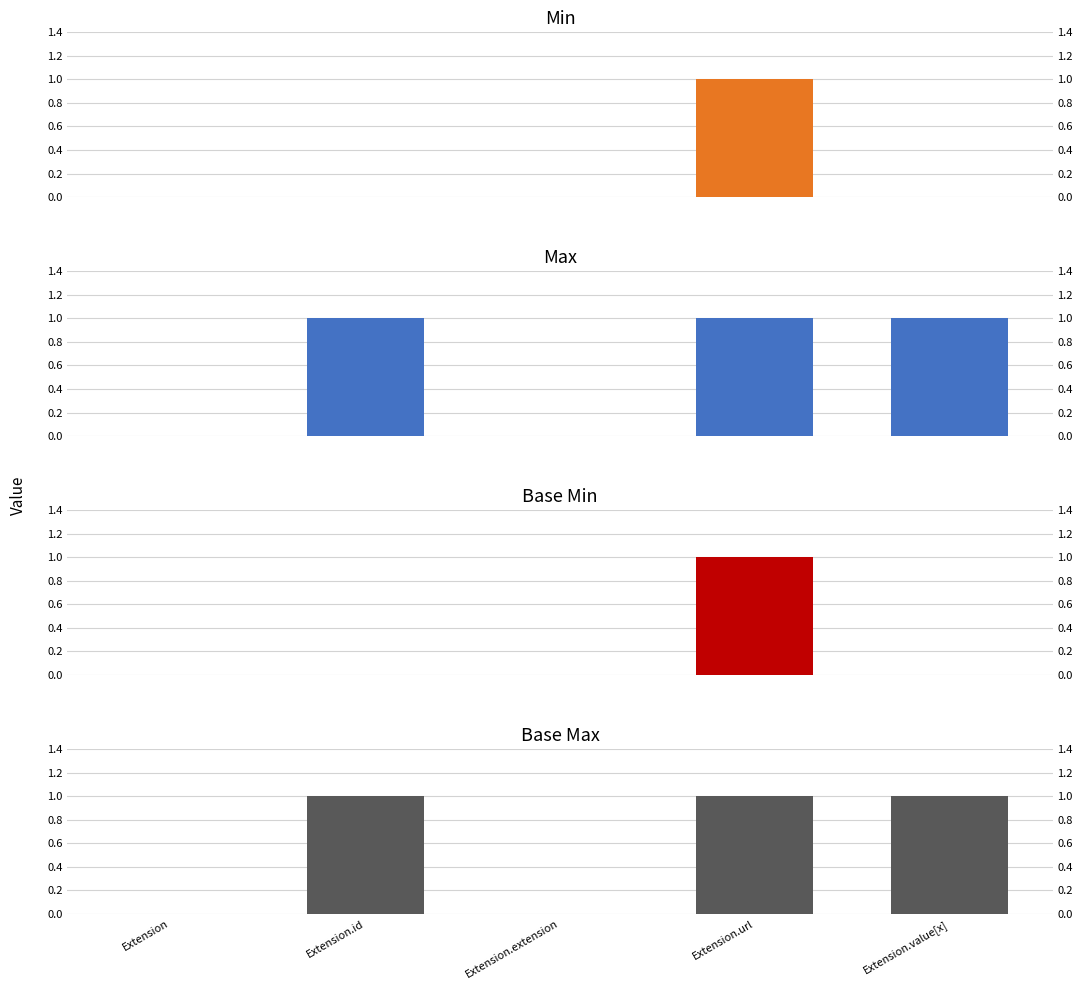

At which label is Max closest to 0?

Extension